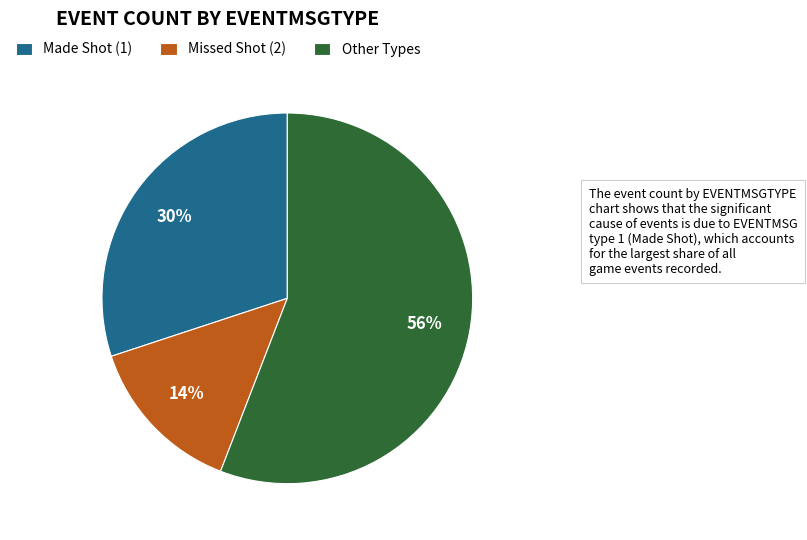

Is there a majority slice in this chart?

Yes